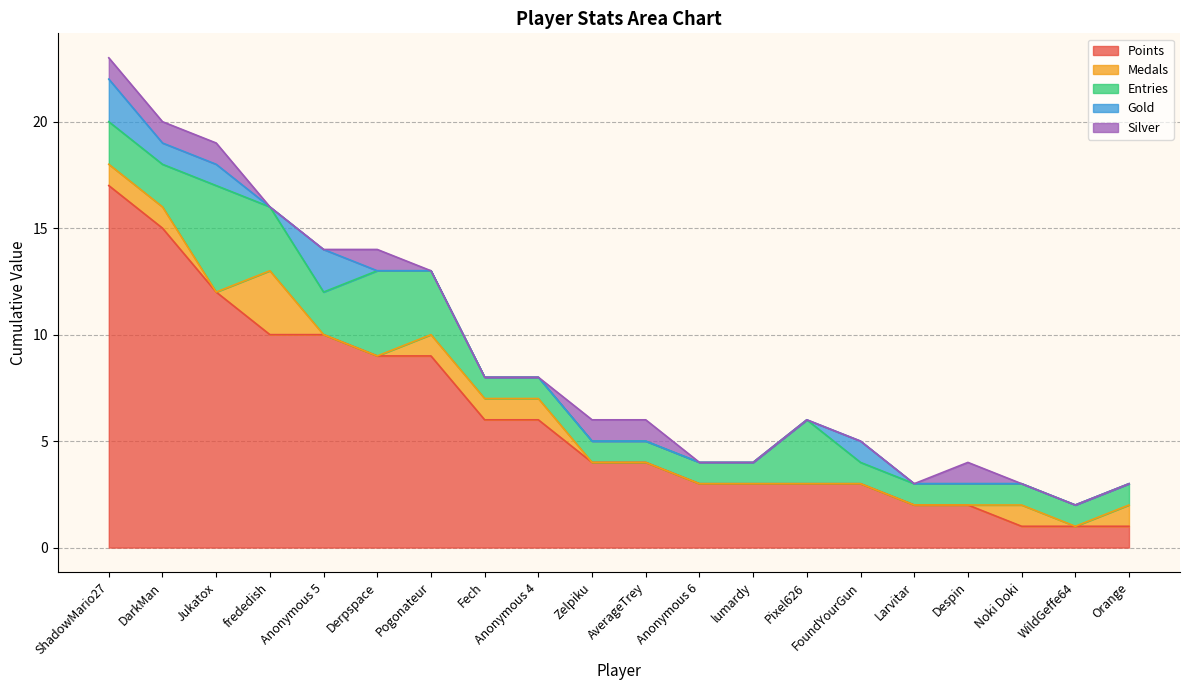

Reading right to left, list all the values displayed in this chart.

Points: Orange=1	WildGeffe64=1	Noki Doki=1	Despin=2	Larvitar=2	FoundYourGun=3	Pixel626=3	lumardy=3	Anonymous 6=3	AverageTrey=4	Zelpiku=4	Anonymous 4=6	Fech=6	Pogonateur=9	Derpspace=9	Anonymous 5=10	frededish=10	Jukatox=12	DarkMan=15	ShadowMario27=17
Medals: Orange=1	WildGeffe64=0	Noki Doki=1	Despin=0	Larvitar=0	FoundYourGun=0	Pixel626=0	lumardy=0	Anonymous 6=0	AverageTrey=0	Zelpiku=0	Anonymous 4=1	Fech=1	Pogonateur=1	Derpspace=0	Anonymous 5=0	frededish=3	Jukatox=0	DarkMan=1	ShadowMario27=1
Entries: Orange=1	WildGeffe64=1	Noki Doki=1	Despin=1	Larvitar=1	FoundYourGun=1	Pixel626=3	lumardy=1	Anonymous 6=1	AverageTrey=1	Zelpiku=1	Anonymous 4=1	Fech=1	Pogonateur=3	Derpspace=4	Anonymous 5=2	frededish=3	Jukatox=5	DarkMan=2	ShadowMario27=2
Gold: Orange=0	WildGeffe64=0	Noki Doki=0	Despin=0	Larvitar=0	FoundYourGun=1	Pixel626=0	lumardy=0	Anonymous 6=0	AverageTrey=0	Zelpiku=0	Anonymous 4=0	Fech=0	Pogonateur=0	Derpspace=0	Anonymous 5=2	frededish=0	Jukatox=1	DarkMan=1	ShadowMario27=2
Silver: Orange=0	WildGeffe64=0	Noki Doki=0	Despin=1	Larvitar=0	FoundYourGun=0	Pixel626=0	lumardy=0	Anonymous 6=0	AverageTrey=1	Zelpiku=1	Anonymous 4=0	Fech=0	Pogonateur=0	Derpspace=1	Anonymous 5=0	frededish=0	Jukatox=1	DarkMan=1	ShadowMario27=1